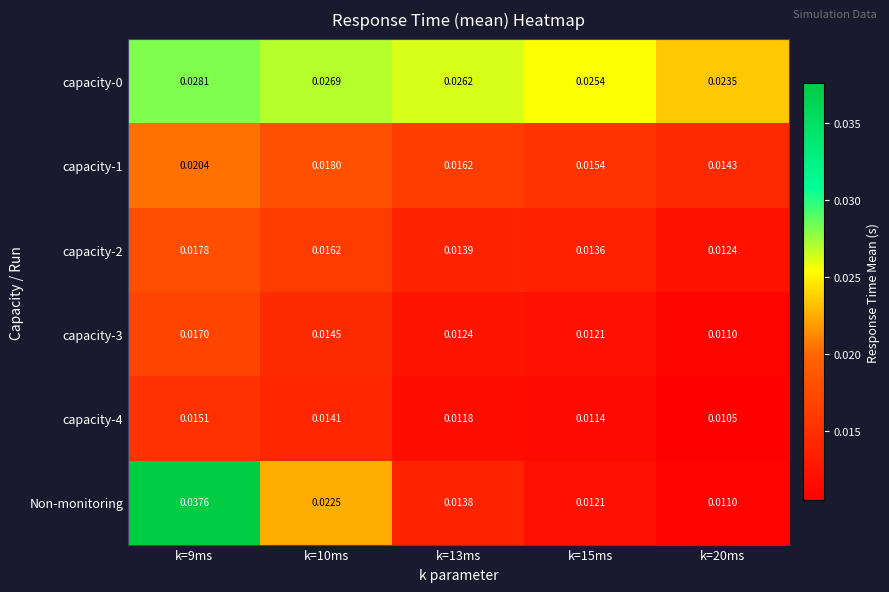

Which label corresponds to the smallest value in the chart?

k=20ms